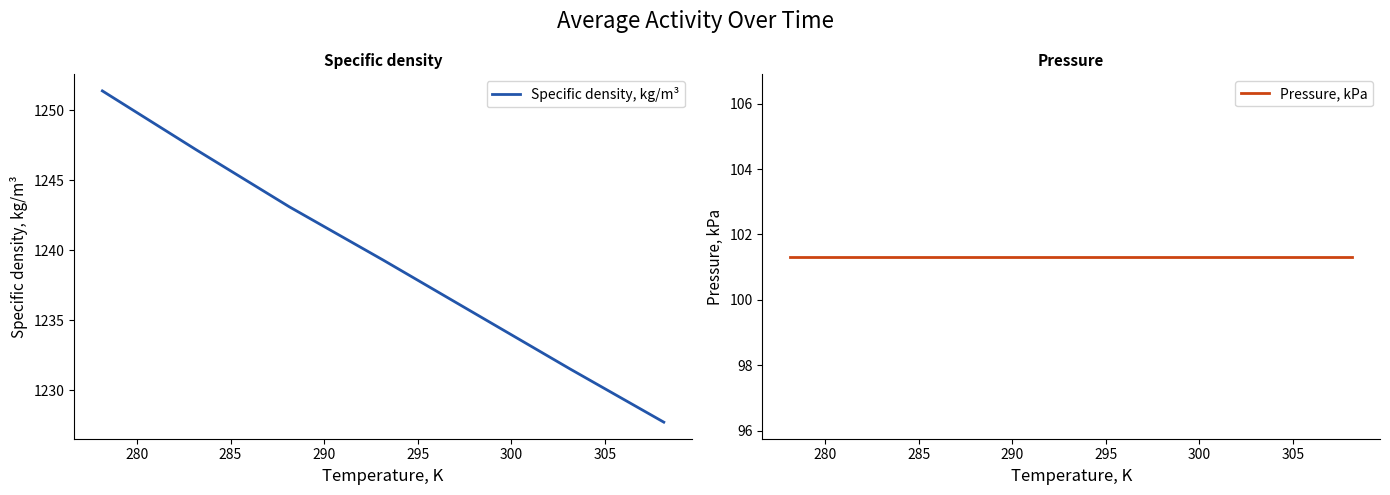

What is the value of the Specific density, kg/m³ point at the 5th from the left?

1235.4